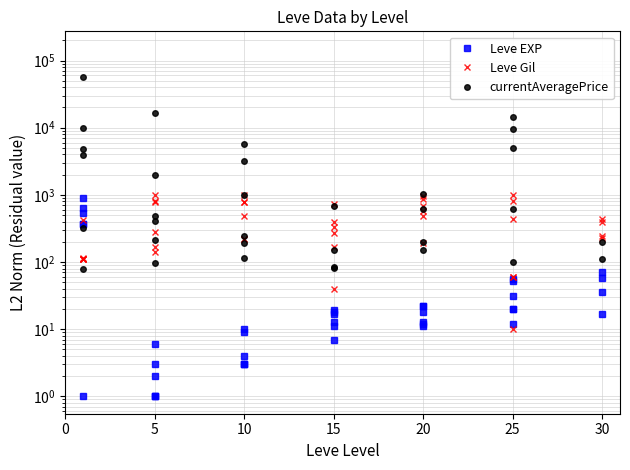

How many categories are shown in the chart?

40